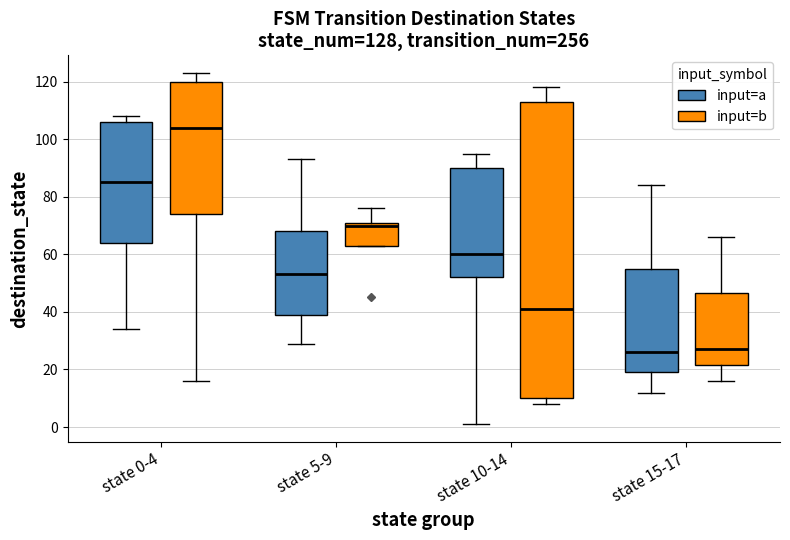

Reading left to right, read every box against the y-axis: the position of its median line, the range the box covers, and the ends of its whiskers. The values are not printed on the chart, so give them approximately, as read against the axis.

state 0-4 (input=a): median 86, box 64 to 106, whiskers 34 to 108
state 0-4 (input=b): median 104, box 74 to 120, whiskers 16 to 124
state 5-9 (input=a): median 54, box 40 to 68, whiskers 30 to 94
state 5-9 (input=b): median 70, box 64 to 72, whiskers 64 to 76
state 10-14 (input=a): median 60, box 52 to 90, whiskers 2 to 96
state 10-14 (input=b): median 42, box 10 to 114, whiskers 8 to 118
state 15-17 (input=a): median 26, box 20 to 56, whiskers 12 to 84
state 15-17 (input=b): median 28, box 22 to 46, whiskers 16 to 66